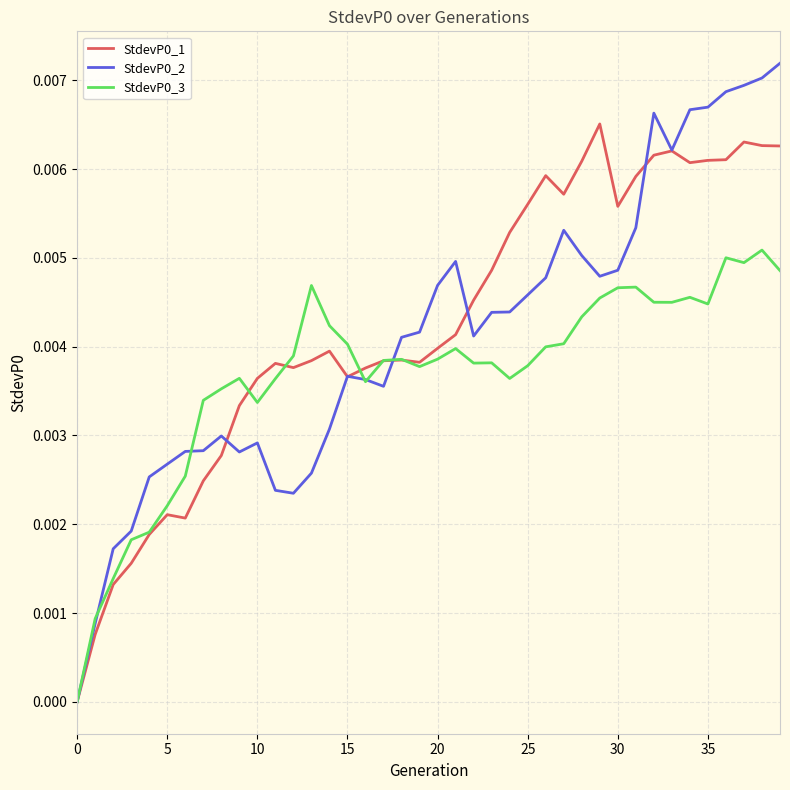

How many interior local peaks does the StdevP0_2 series have?

6